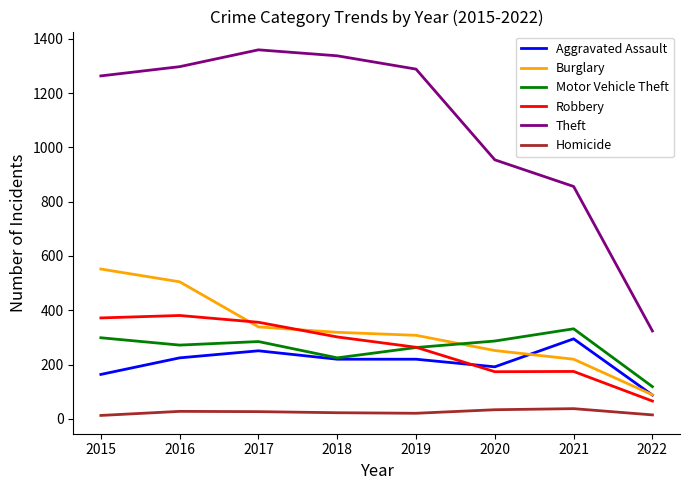

True or false: Burglary and Robbery cross at least once.

True